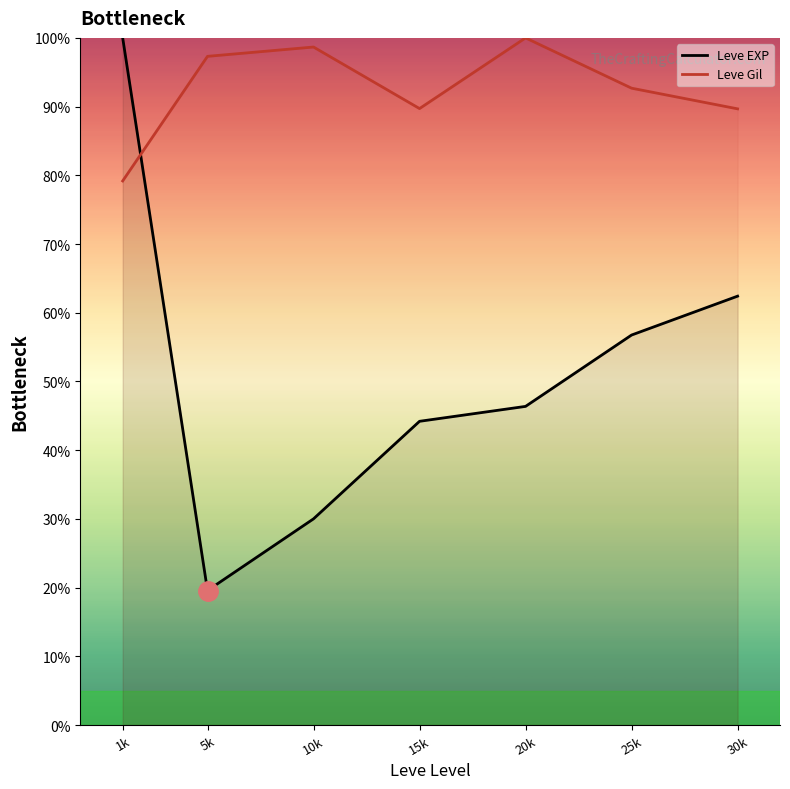

Is this an area chart (filled region under the line)?

No